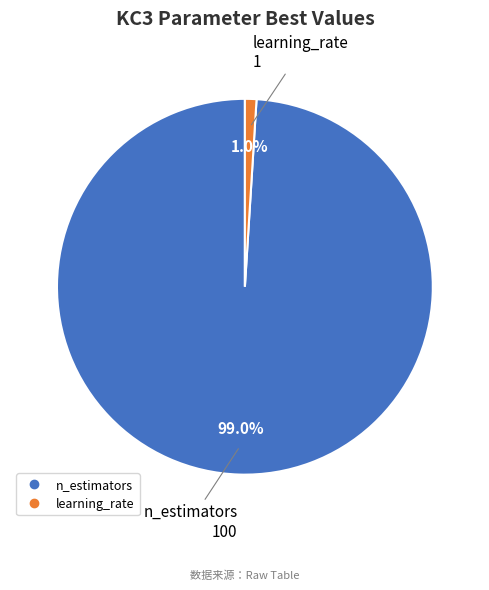

Which has a higher value, learning_rate or n_estimators?

n_estimators